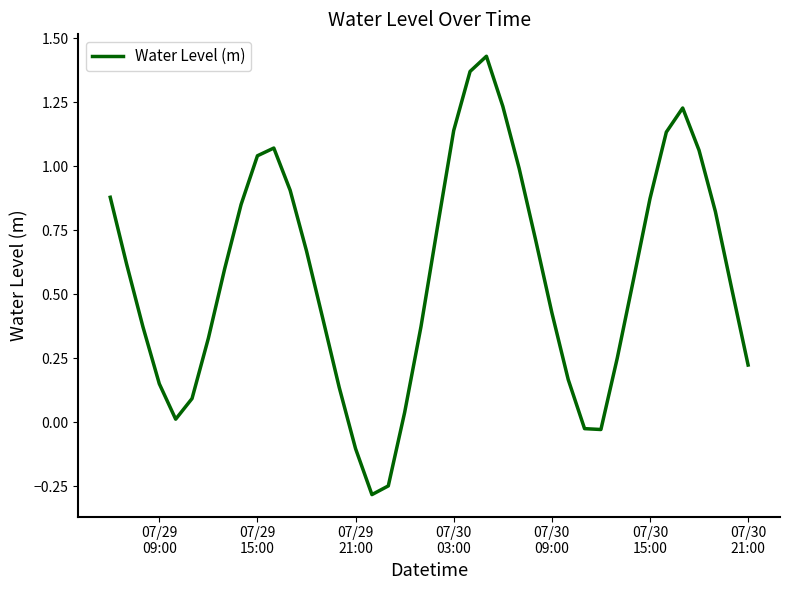

How many values are below 0?

5